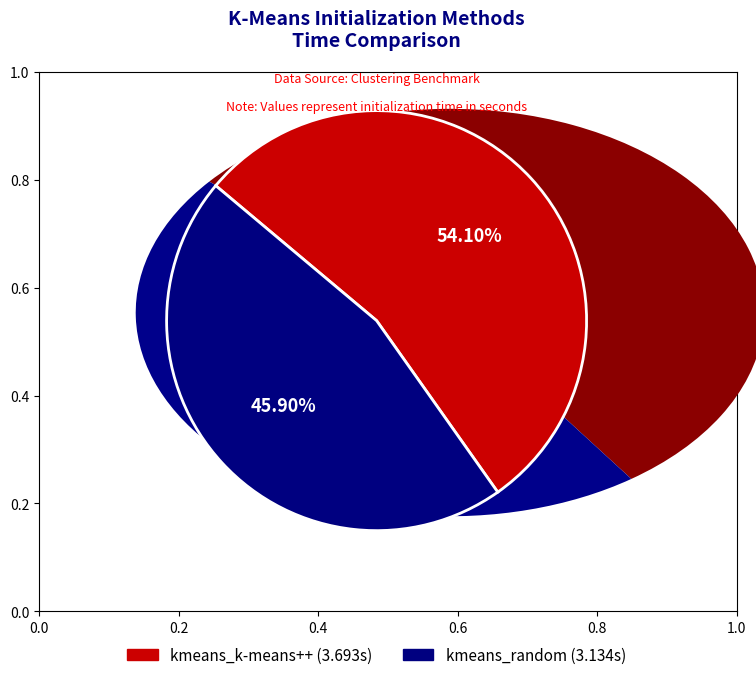

What is the ratio of the value at kmeans_k-means++ to the value at kmeans_random?

1.2